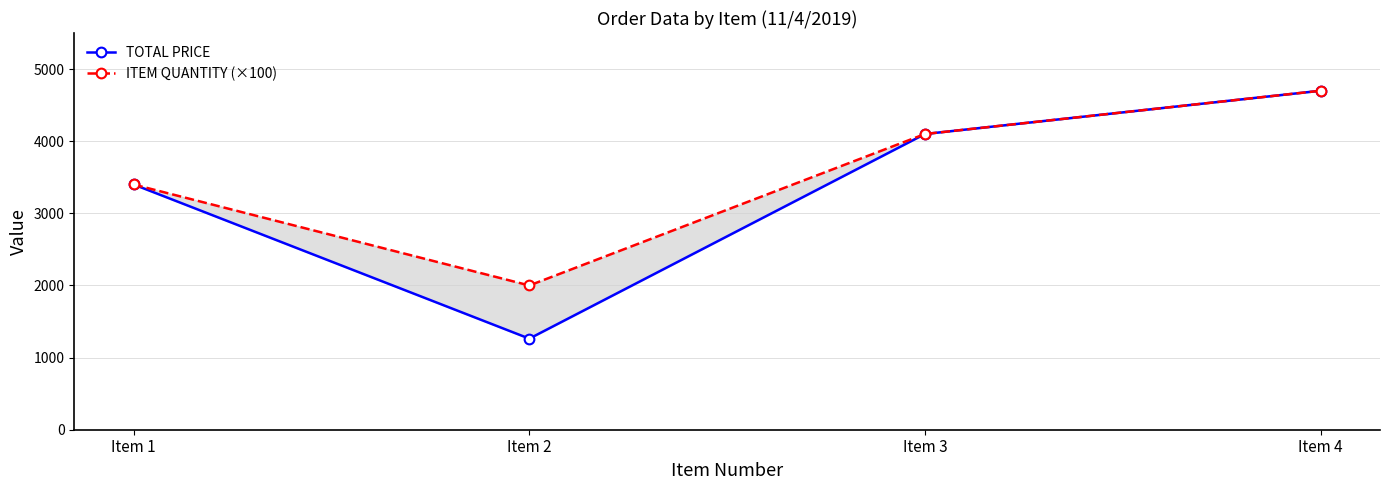

Rank the series by their average value, from highest to lowest.

ITEM QUANTITY (×100), TOTAL PRICE